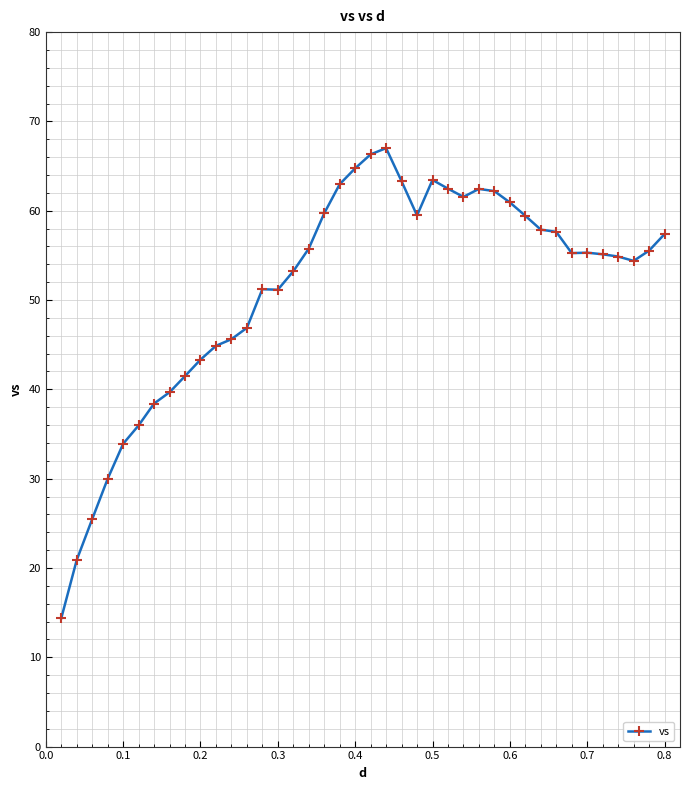

What is the average value?

51.3